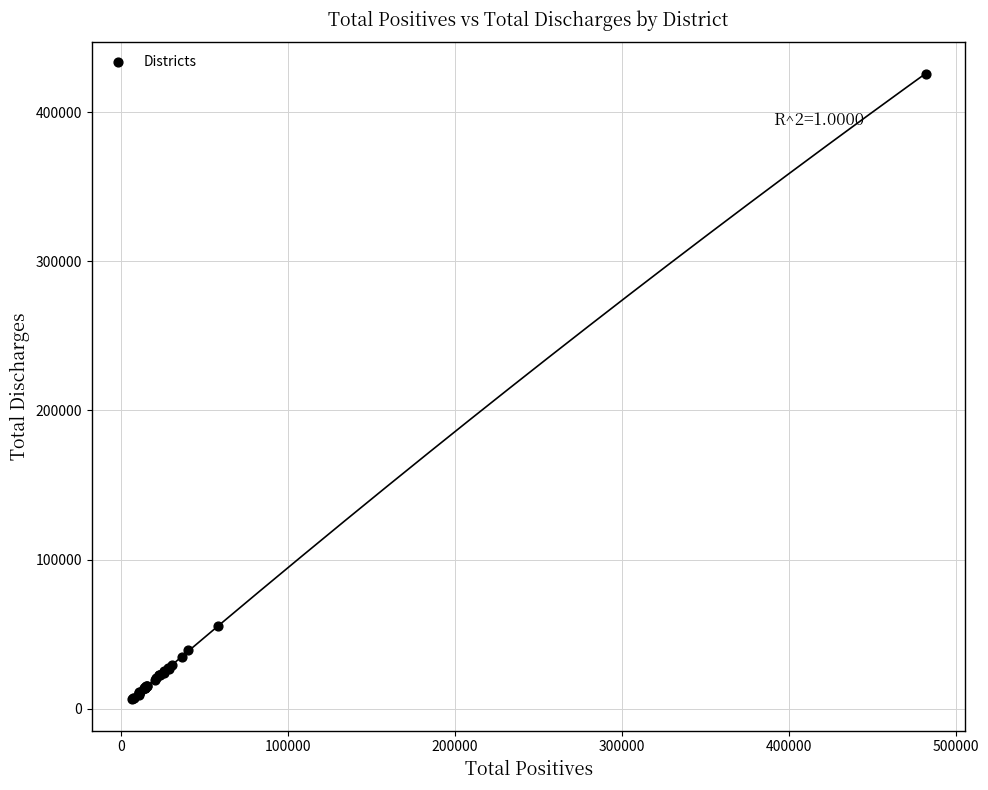

What Y value in the scatter plot is closest to 216130?

55224